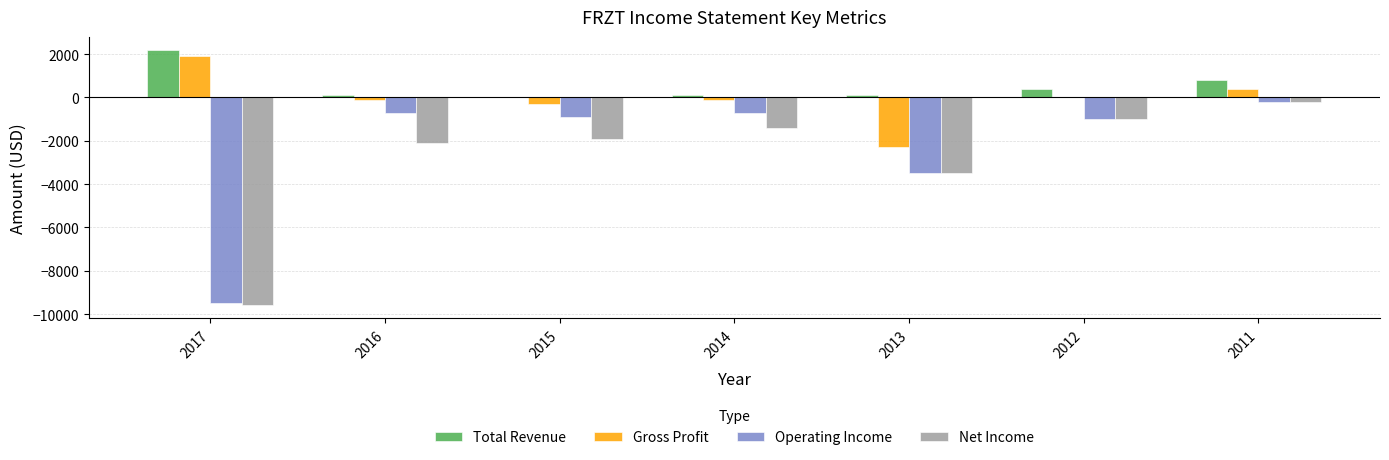

Which label corresponds to the largest value in the chart?

2017